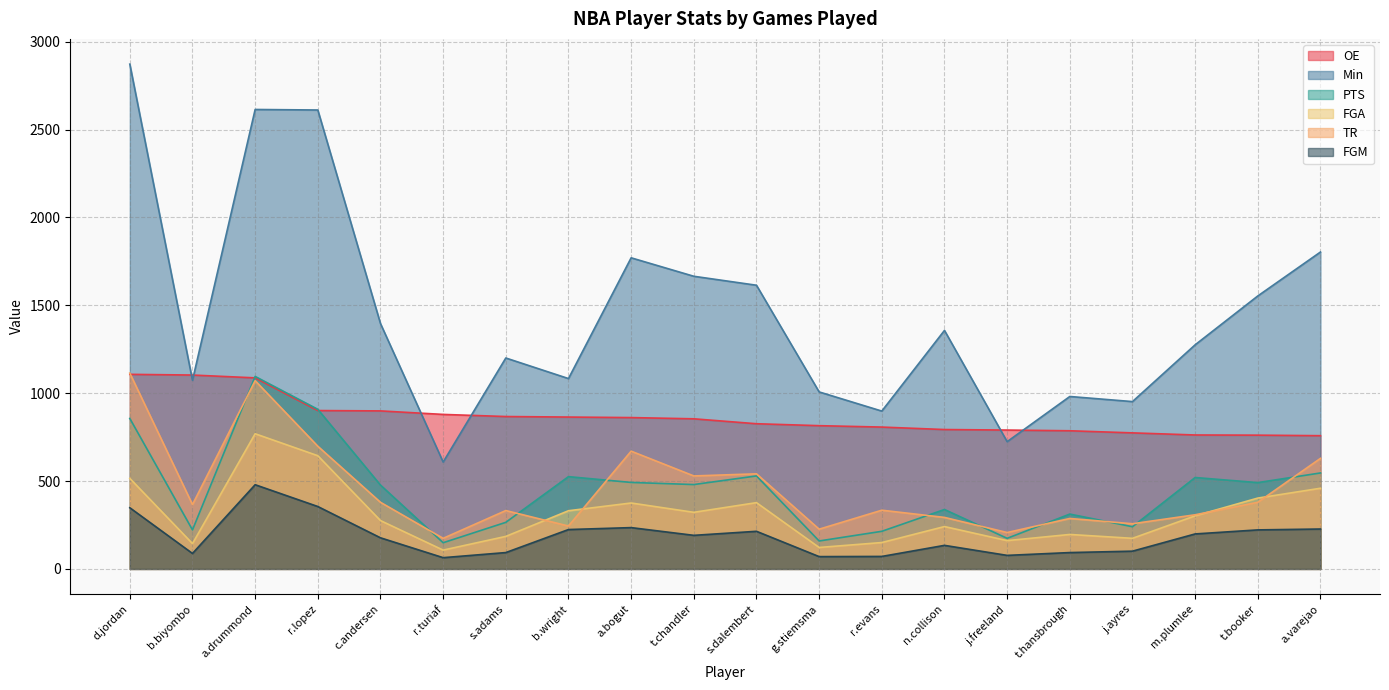

What is the maximum value shown in the chart?

2872